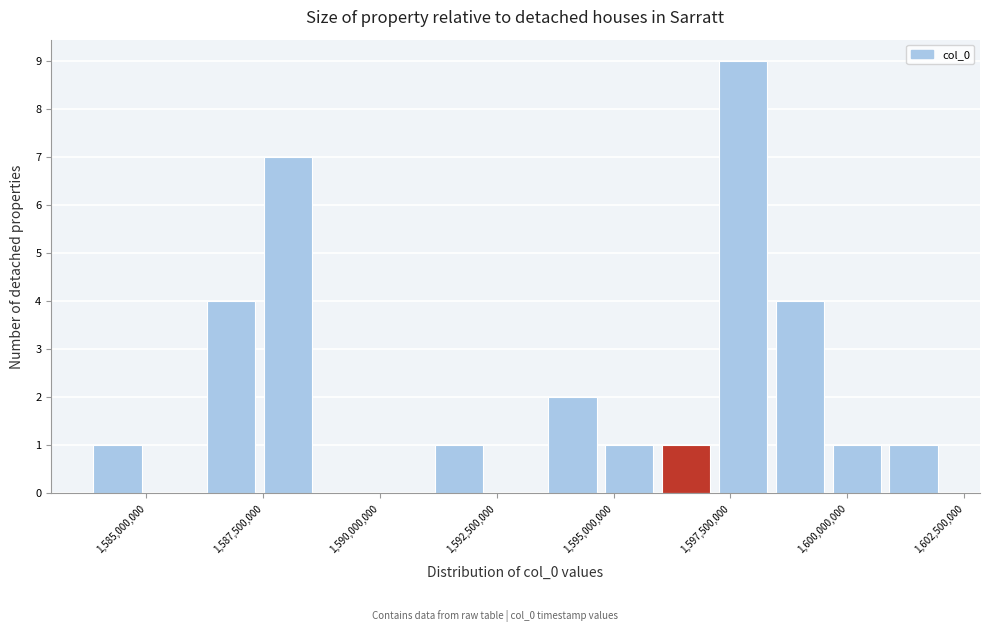

Read against the x-axis, roughly where is the centre of the tallest bar?

1598000000